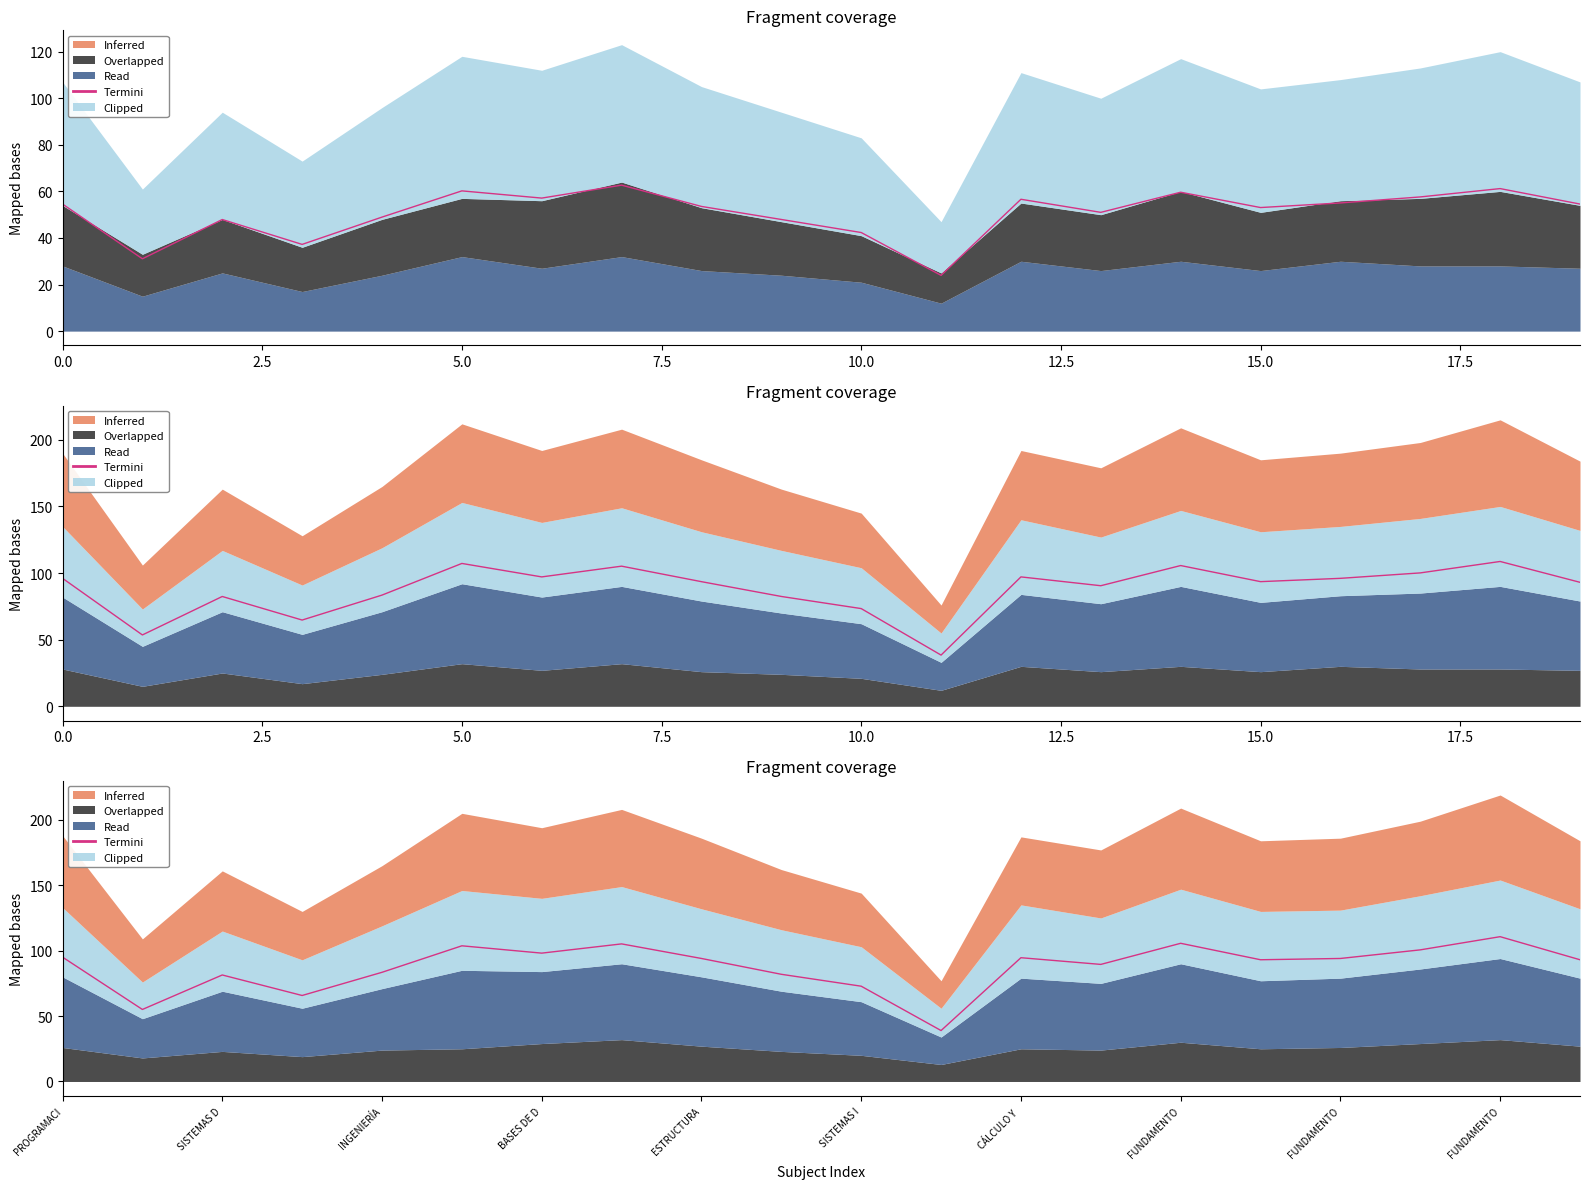

What is the sum of all values?

1756.8